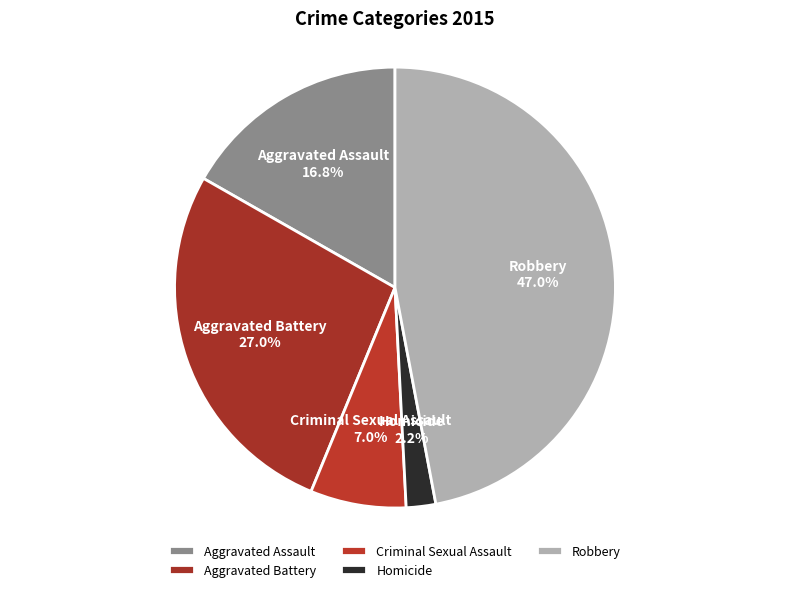

Does any single category account for the majority?

No